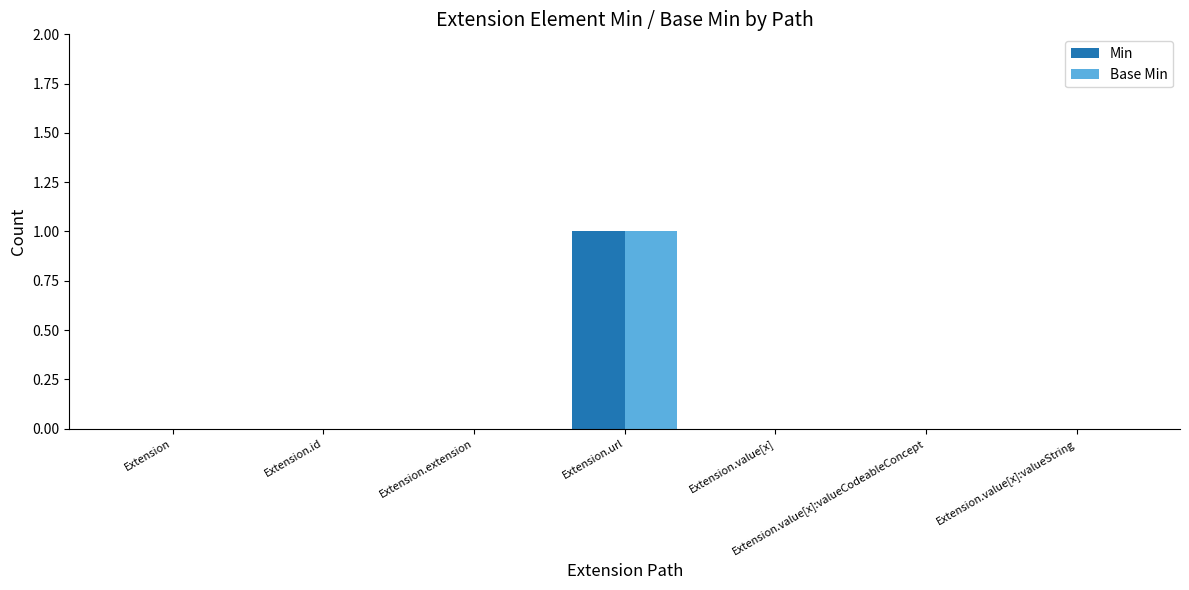

At which category is the sum across all series the highest?

Extension.url